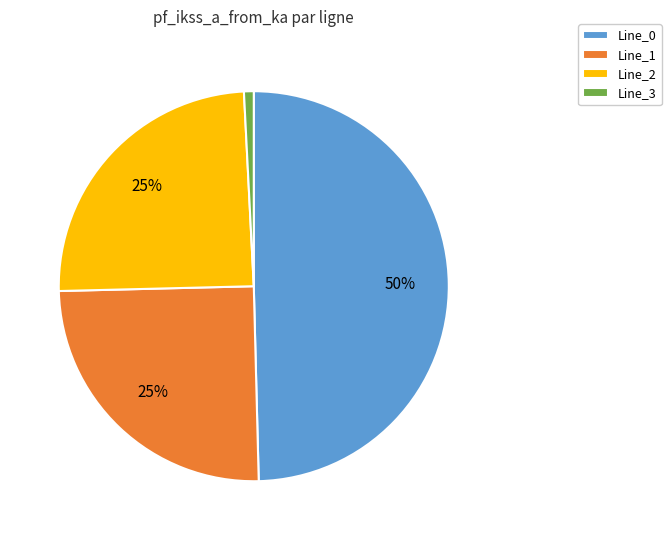

To the nearest percent, what is the difference between the Line_2 and Line_3 slice percentages?

24%